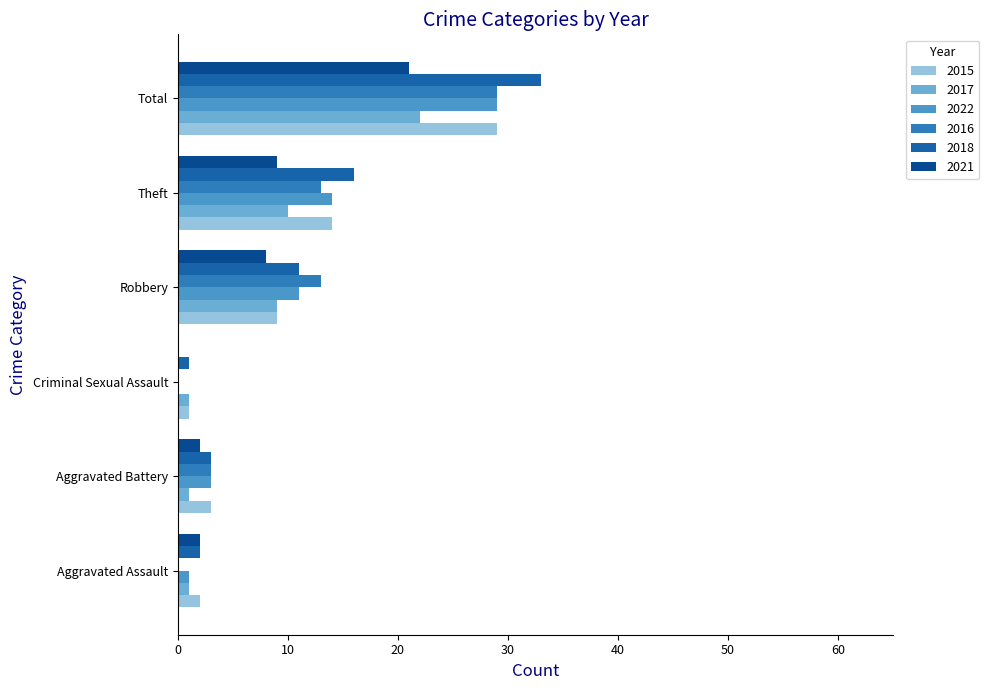

The 2017 series shows 22 at Total. True or false?

True